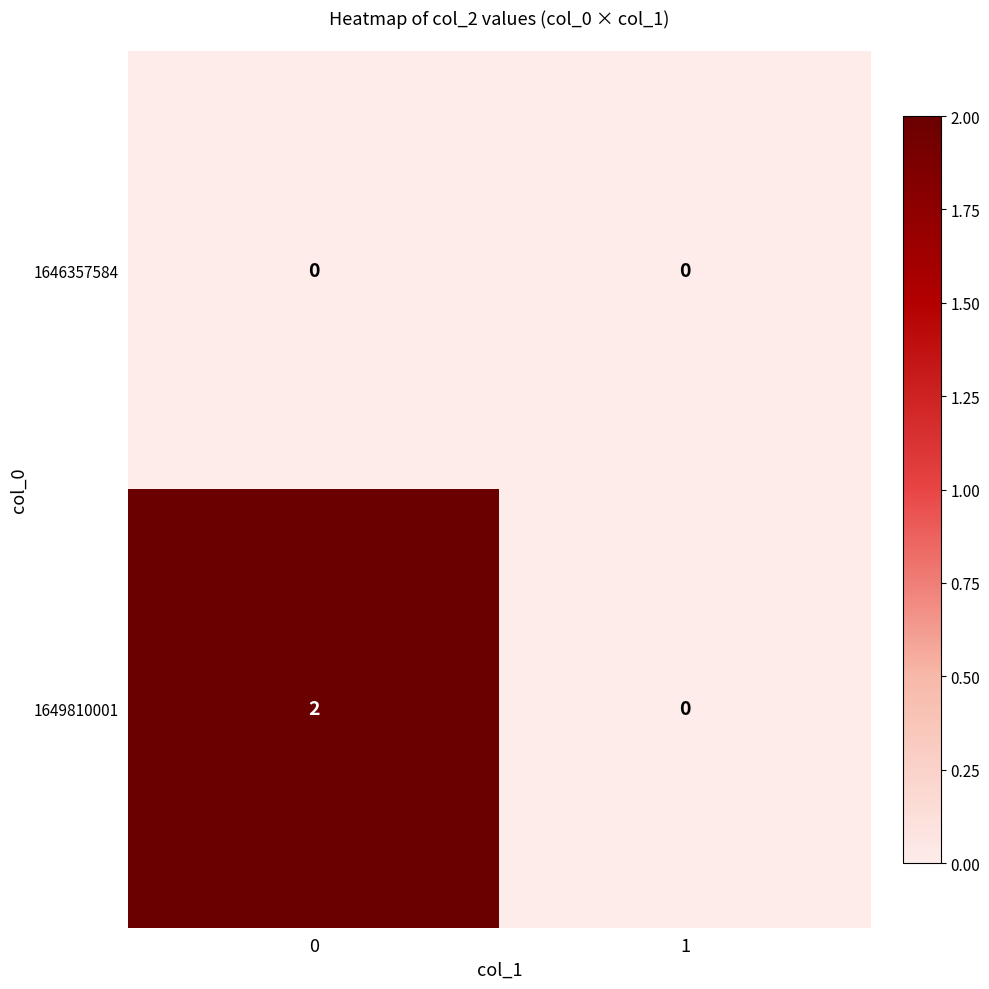

Reading left to right, what are all the values shown in this chart?

1646357584: 0	0
1649810001: 2	0